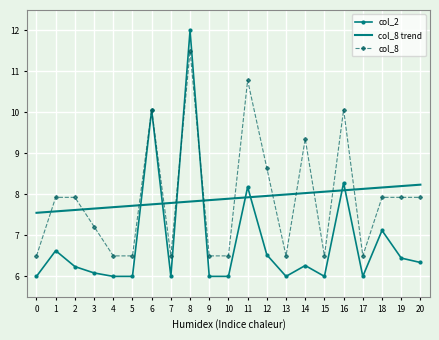

True or false: col_8 trend and col_8 cross at least once.

True